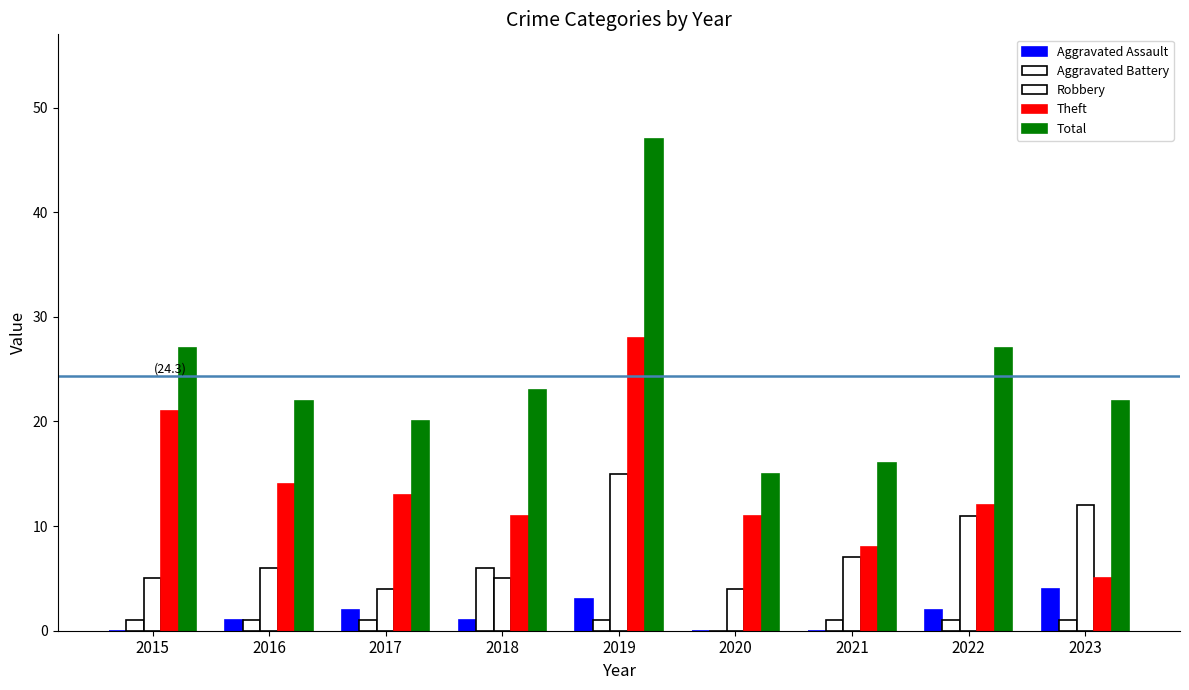

Is it true that Aggravated Battery equals 1 at 2022?

False